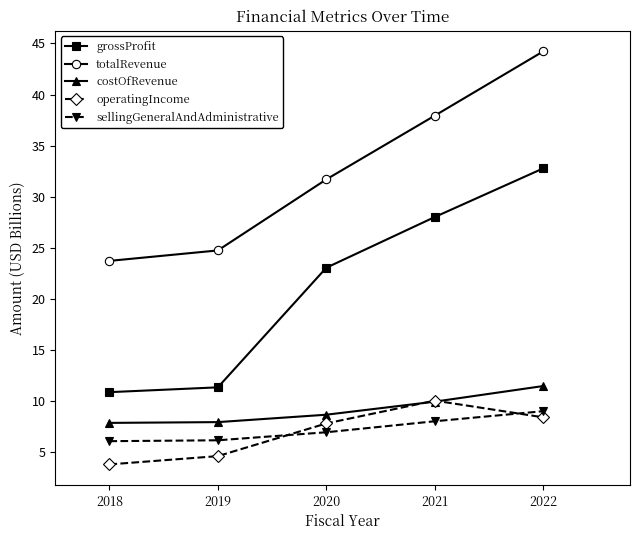

What is the total value across all series at 2019?

54.7